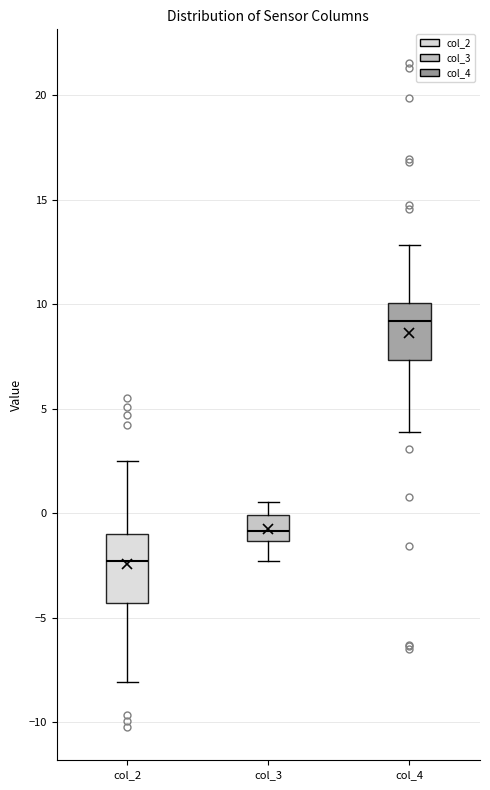

Reading left to right, transcribe this box plot: for each box, give where its median line is, the range the box spans, and where its two whiskers end, as read against the y-axis. The values are not printed on the chart, so give them approximately, as read against the axis.

col_2: median -2.5, box -4.5 to -1.0, whiskers -8.0 to 2.5
col_3: median -1.0, box -1.5 to 0.0, whiskers -2.5 to 0.5
col_4: median 9.0, box 7.5 to 10.0, whiskers 4.0 to 13.0